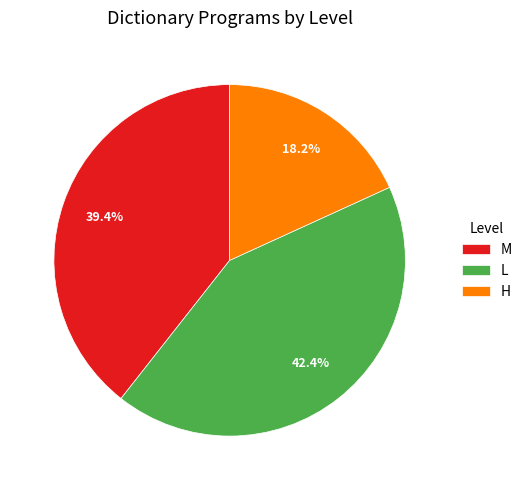

The M slice represents 25% of the pie. True or false?

False